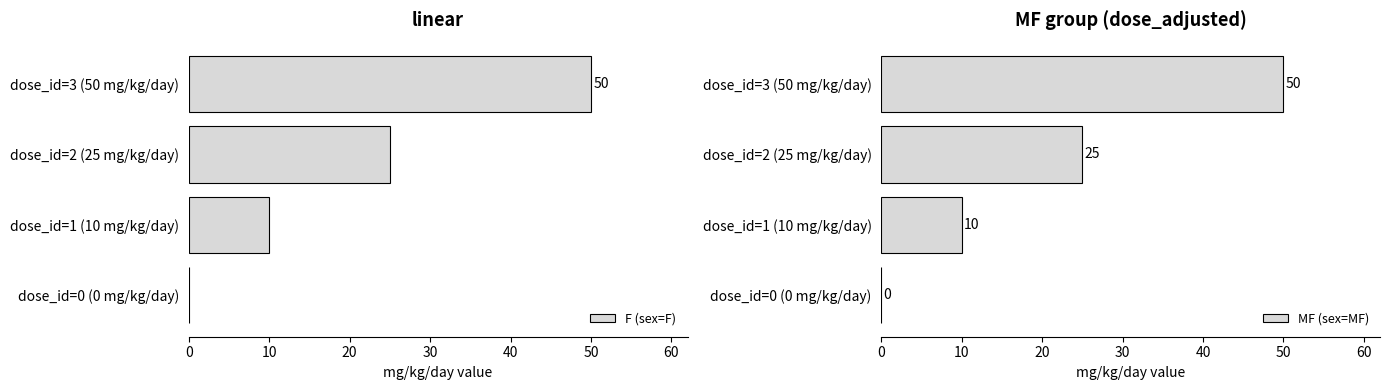

True or false: F (sex=F) has a value of 89 at dose_id=3 (50 mg/kg/day).

False